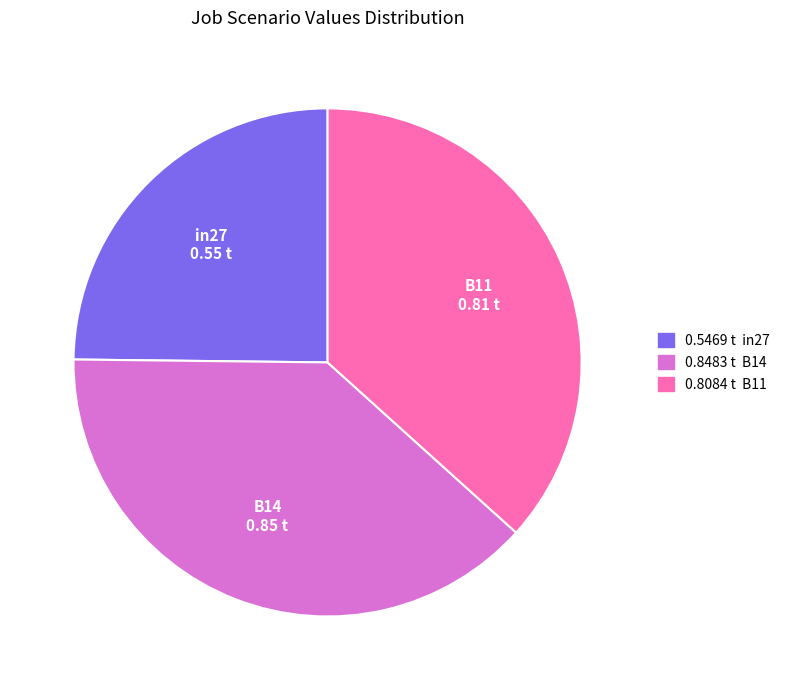

Does any single category account for the majority?

No